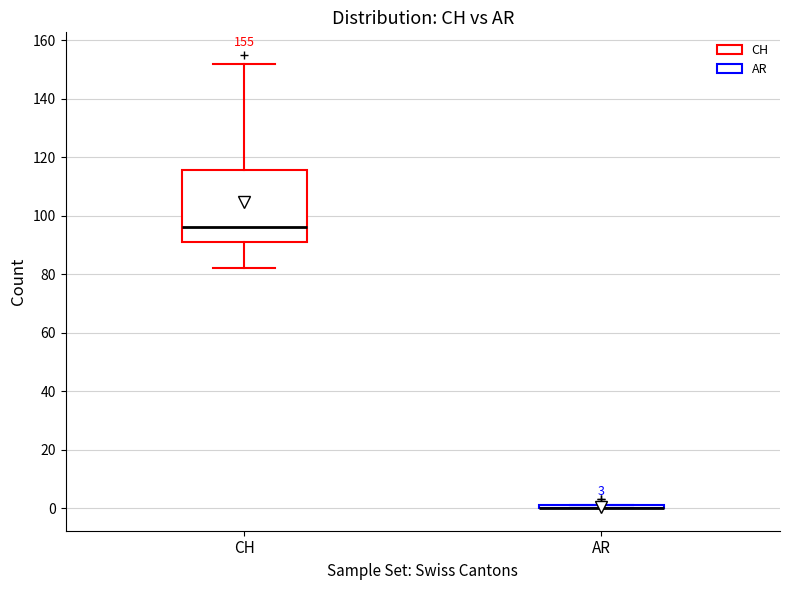

Comparing the boxes themselves (not the whiskers), which one is the tallest?

CH